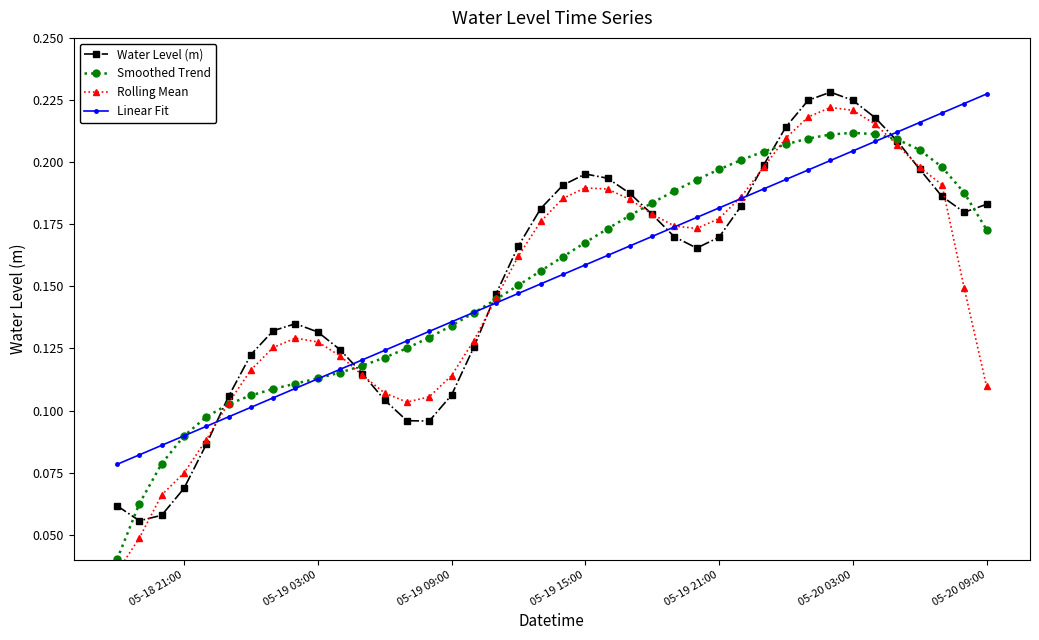

Reading left to right, transcribe all the data shown in this chart.

Water Level (m): 0.1	0.1	0.1	0.1	0.1	0.1	0.1	0.1	0.1	0.1	0.1	0.1	0.1	0.1	0.1	0.1	0.1	0.1	0.2	0.2	0.2	0.2	0.2	0.2	0.2	0.2	0.2	0.2	0.2	0.2	0.2	0.2	0.2	0.2	0.2	0.2	0.2	0.2	0.2	0.2
Smoothed Trend: 0.0	0.1	0.1	0.1	0.1	0.1	0.1	0.1	0.1	0.1	0.1	0.1	0.1	0.1	0.1	0.1	0.1	0.1	0.2	0.2	0.2	0.2	0.2	0.2	0.2	0.2	0.2	0.2	0.2	0.2	0.2	0.2	0.2	0.2	0.2	0.2	0.2	0.2	0.2	0.2
Rolling Mean: 0.0	0.0	0.1	0.1	0.1	0.1	0.1	0.1	0.1	0.1	0.1	0.1	0.1	0.1	0.1	0.1	0.1	0.1	0.2	0.2	0.2	0.2	0.2	0.2	0.2	0.2	0.2	0.2	0.2	0.2	0.2	0.2	0.2	0.2	0.2	0.2	0.2	0.2	0.1	0.1
Linear Fit: 0.1	0.1	0.1	0.1	0.1	0.1	0.1	0.1	0.1	0.1	0.1	0.1	0.1	0.1	0.1	0.1	0.1	0.1	0.1	0.2	0.2	0.2	0.2	0.2	0.2	0.2	0.2	0.2	0.2	0.2	0.2	0.2	0.2	0.2	0.2	0.2	0.2	0.2	0.2	0.2